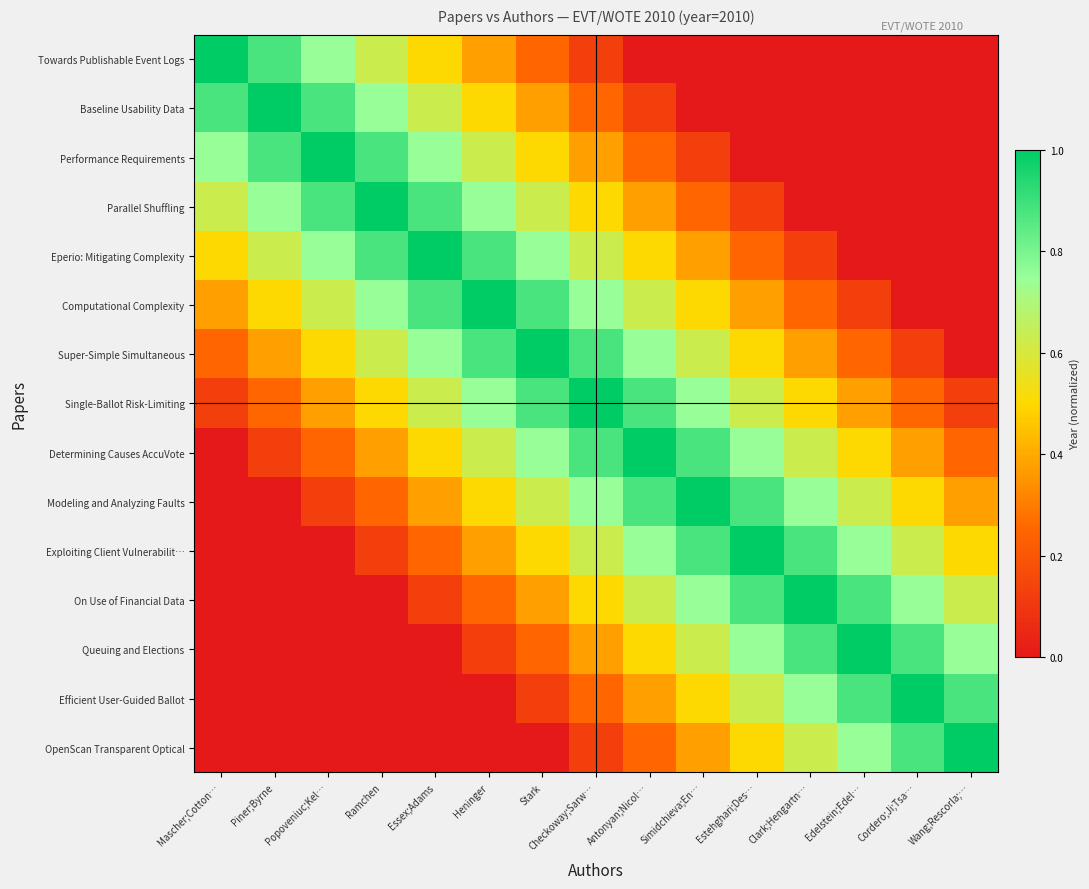

How many categories are shown in the chart?

15